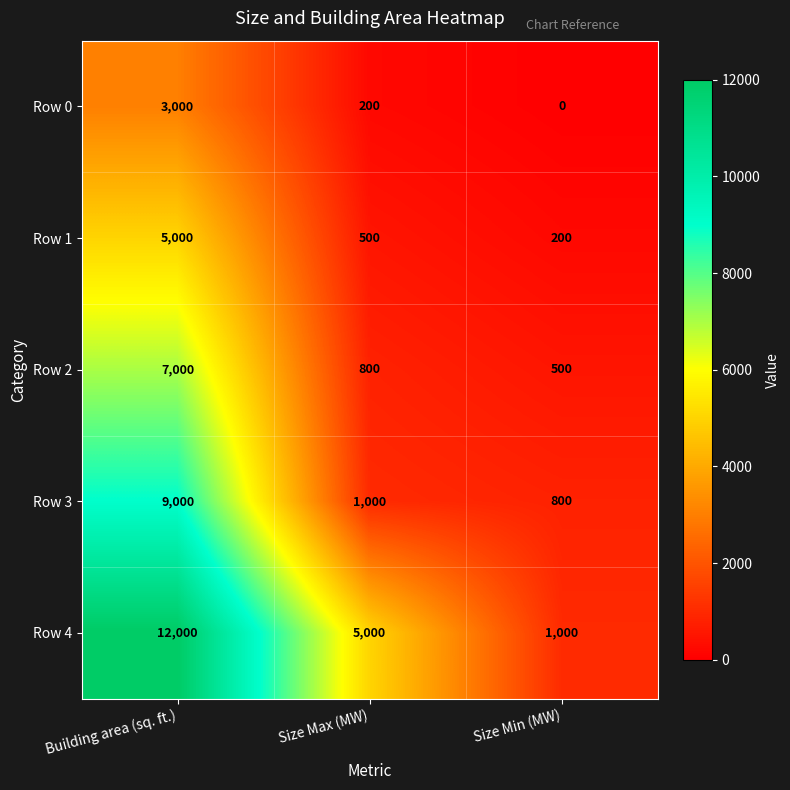

Which series has the widest spread of values?

Row 4